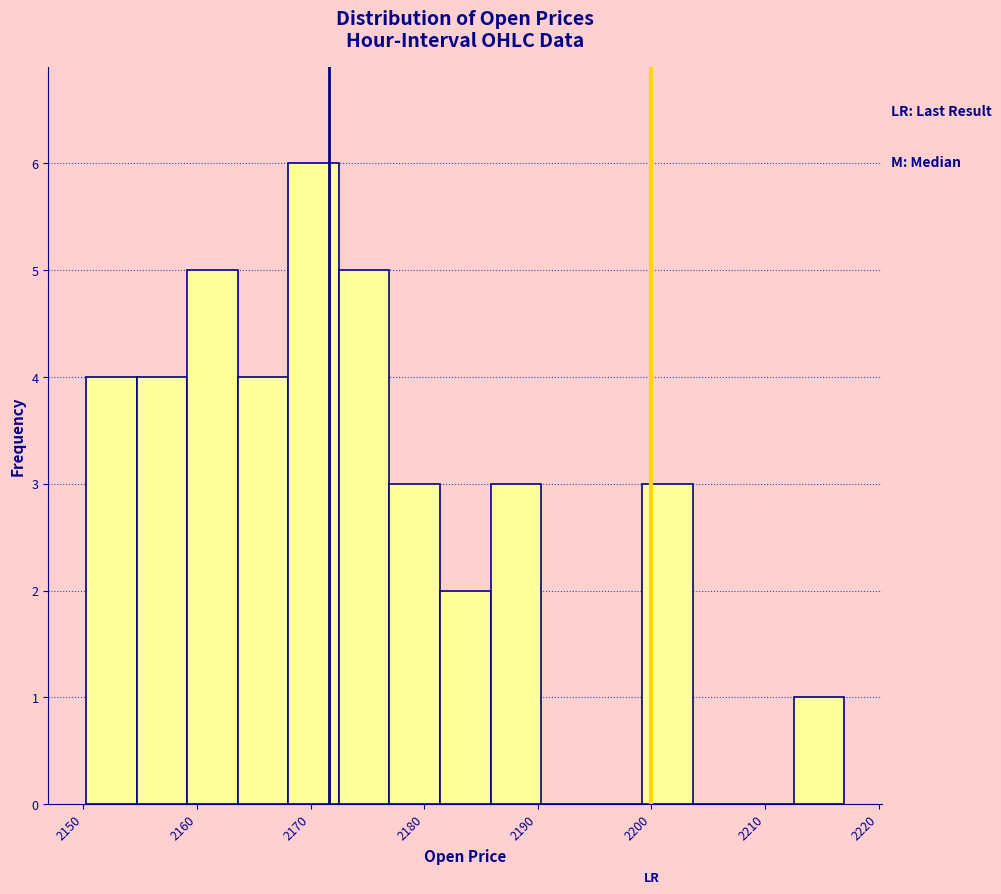

Reading left to right, transcribe this chart: for each bar, give the range it covers on the x-axis and its height. Neither the bar edges nor the heights are printed on the chart, so give them approximately, as read against the axes.

2150 to 2155: 4
2155 to 2159: 4
2159 to 2164: 5
2164 to 2168: 4
2168 to 2173: 6
2173 to 2177: 5
2177 to 2181: 3
2181 to 2186: 2
2186 to 2190: 3
2190 to 2195: 0
2195 to 2199: 0
2199 to 2204: 3
2204 to 2208: 0
2208 to 2213: 0
2213 to 2217: 1